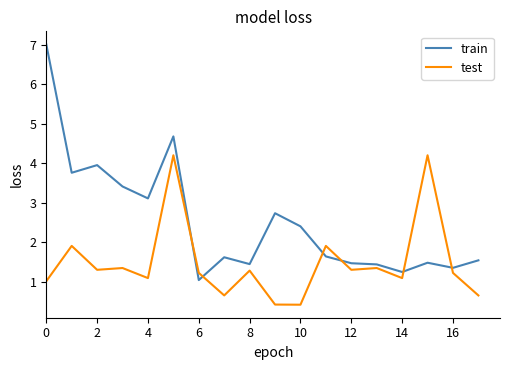

At how many categories does at least one series exceed 3?

7